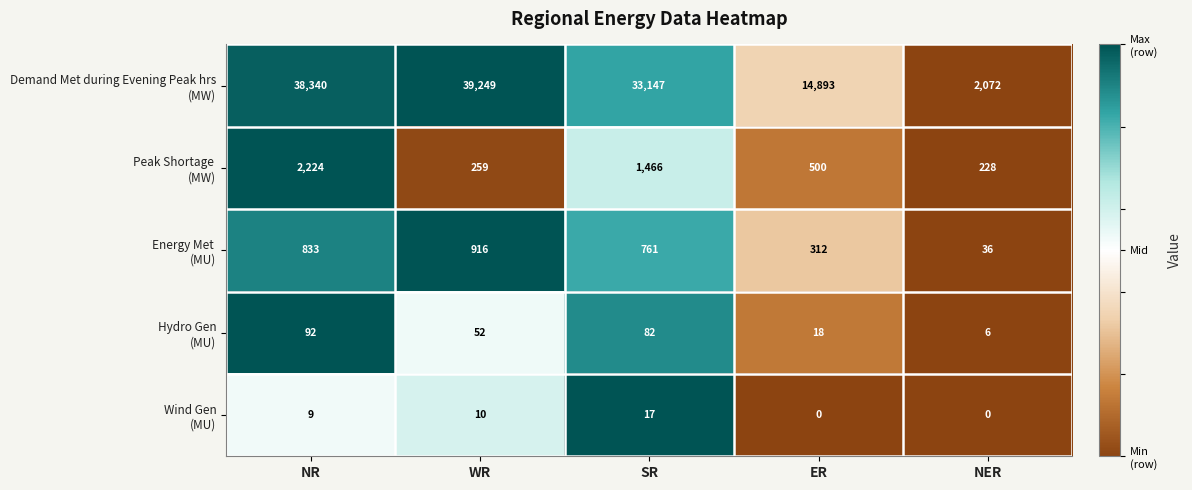

What is the difference between the highest and lowest values at SR?

33130